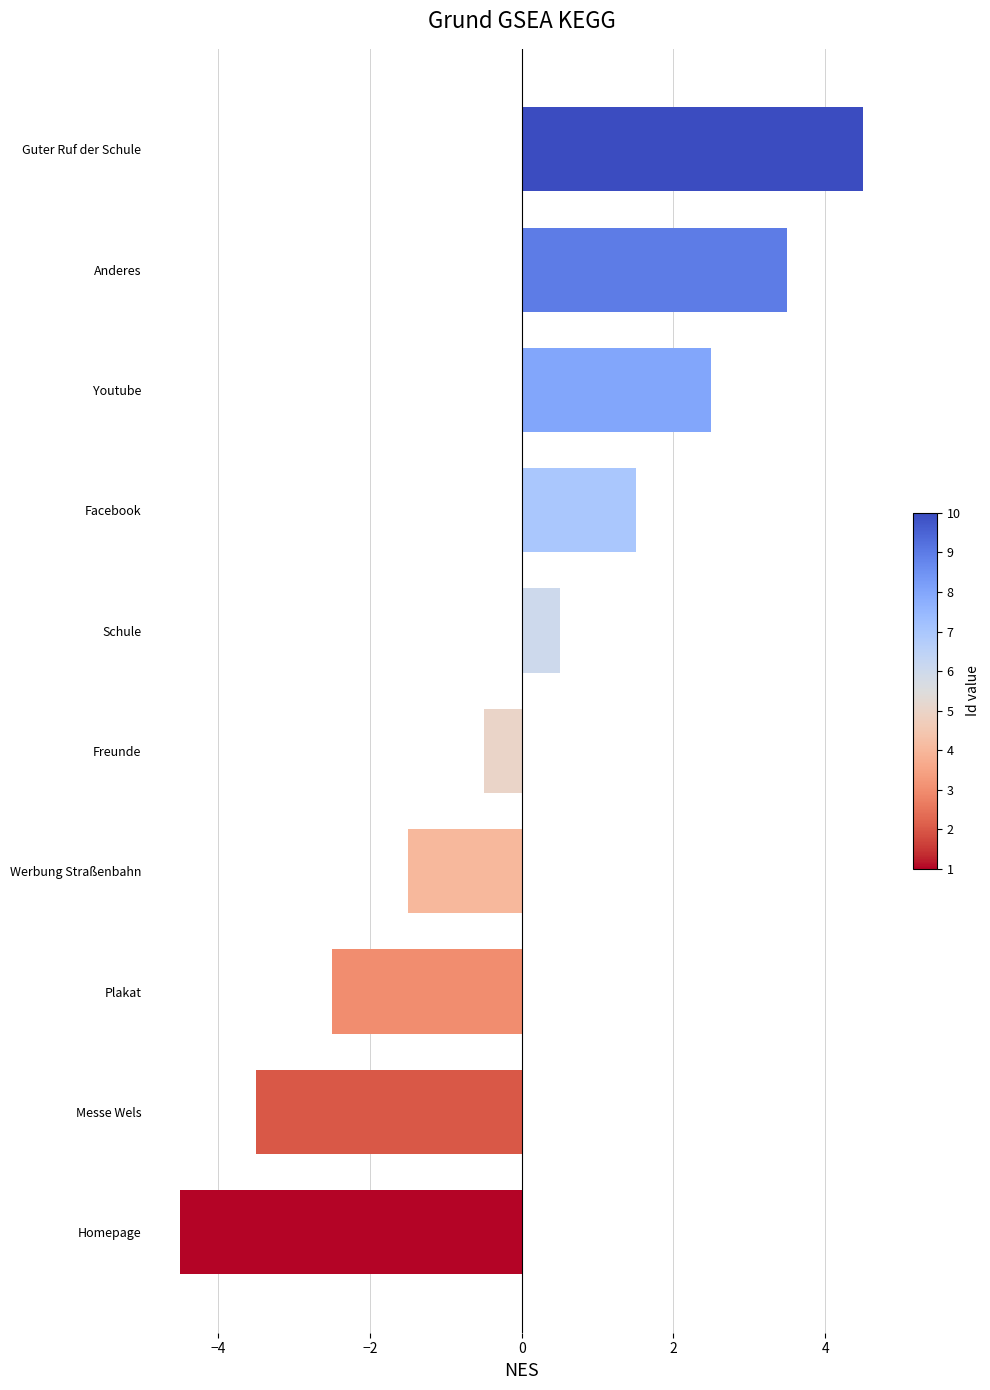

How many bars are there in total?

10